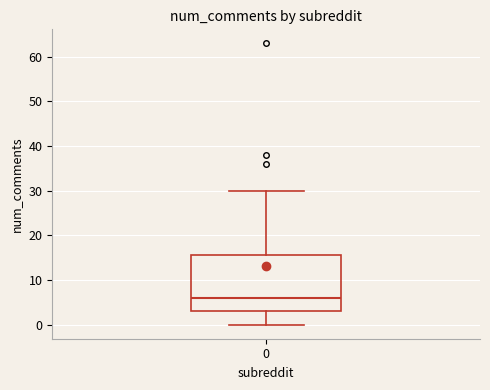

Transcribe this box plot: give where the median line is, the range the box spans, and where the two whiskers end, as read against the y-axis. The values are not printed on the chart, so give them approximately, as read against the axis.

median 6, box 3 to 16, whiskers 0 to 30